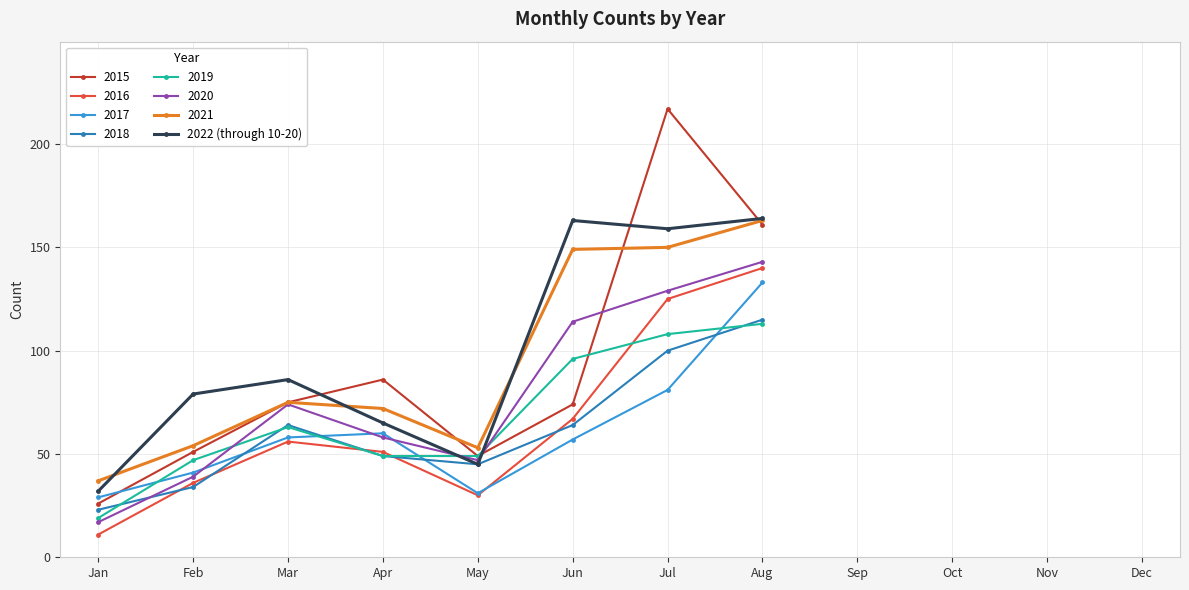

What is the approximate value of 2021 at Jun?

149